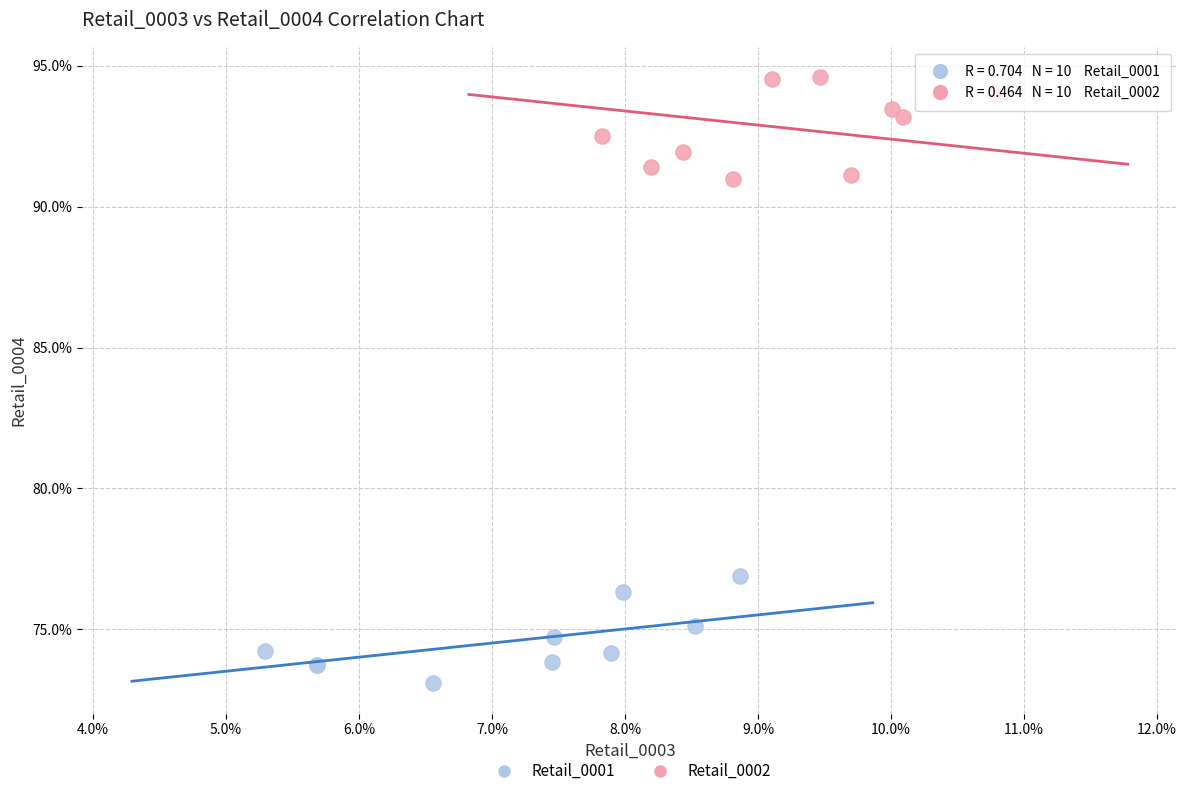

Which series reaches the maximum Y coordinate?

Retail_0002